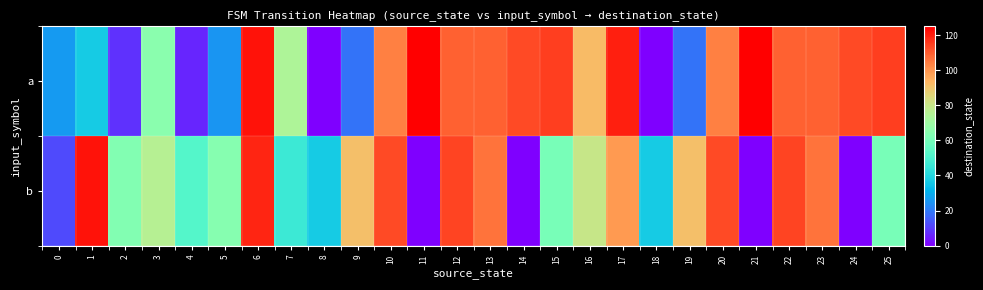

What is the total value across all series at 23?

215